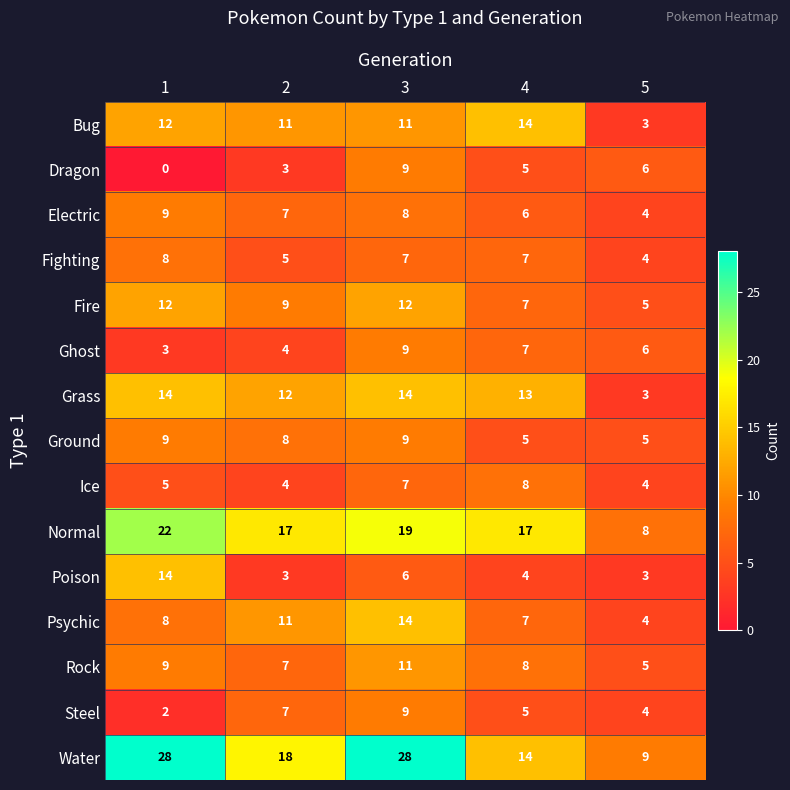

At how many categories does at least one series exceed 1?

5